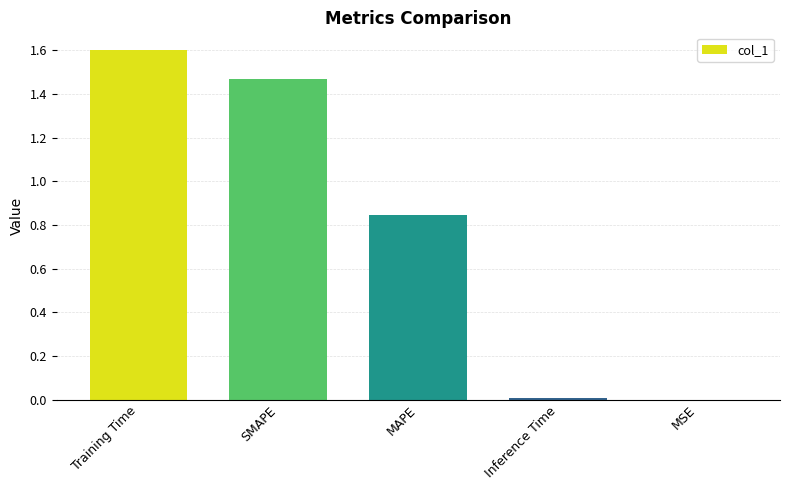

What is the sum of all values?

3.9